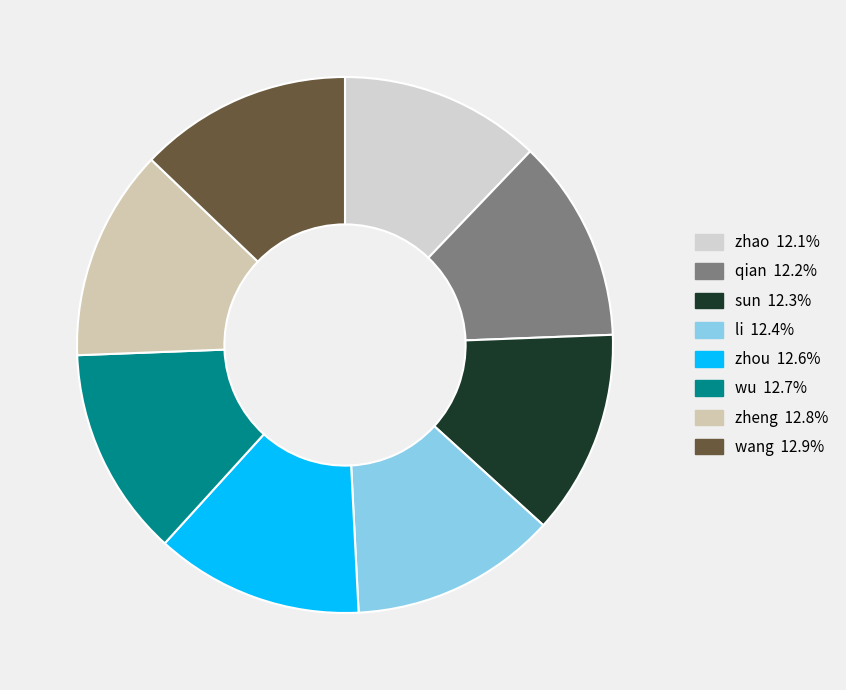

How many segments does this pie chart have?

8